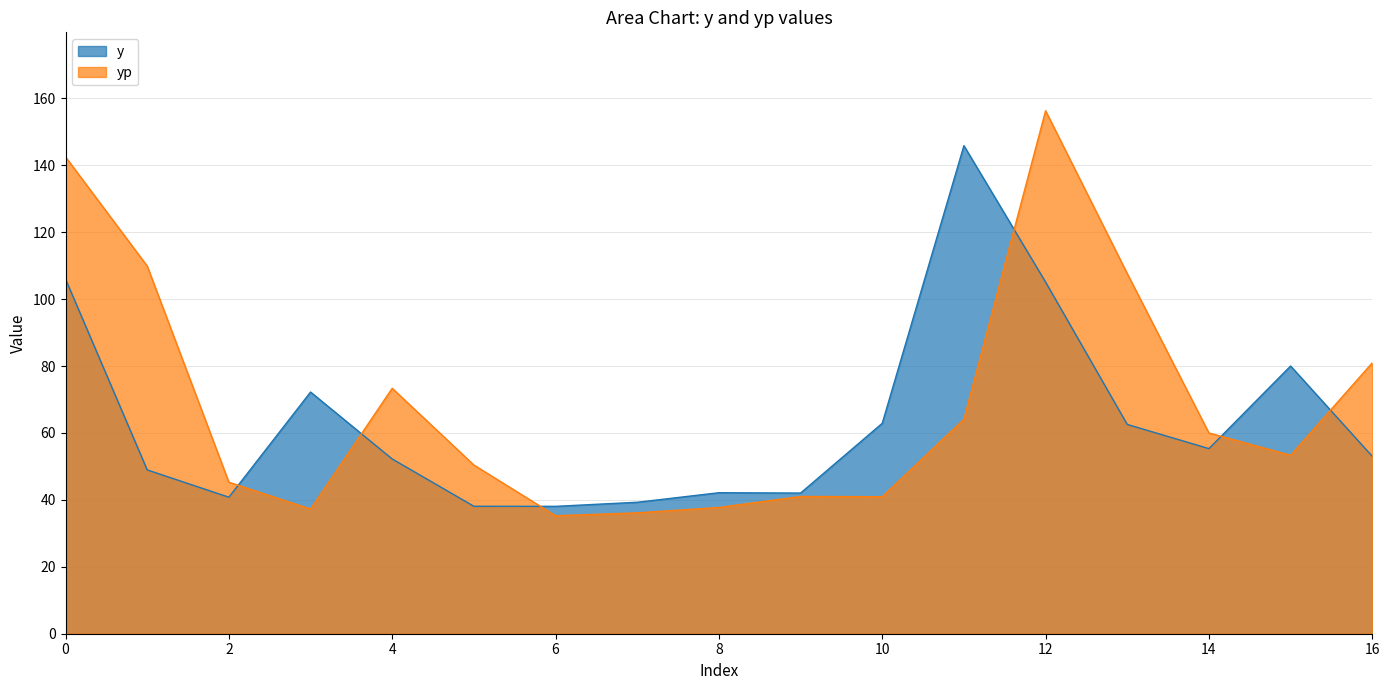

How many lines are shown in the chart?

2